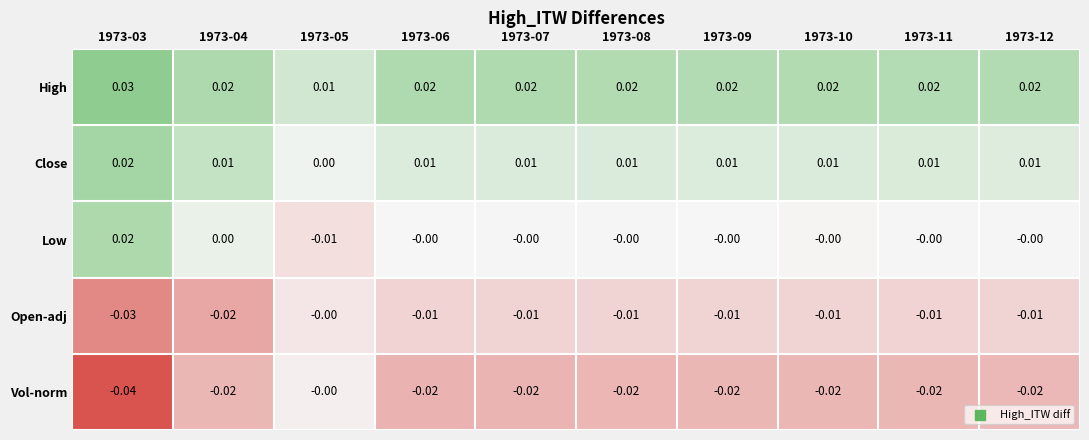

List the series in order of their overall mean, lowest first.

Vol-norm, Open-adj, Low, Close, High